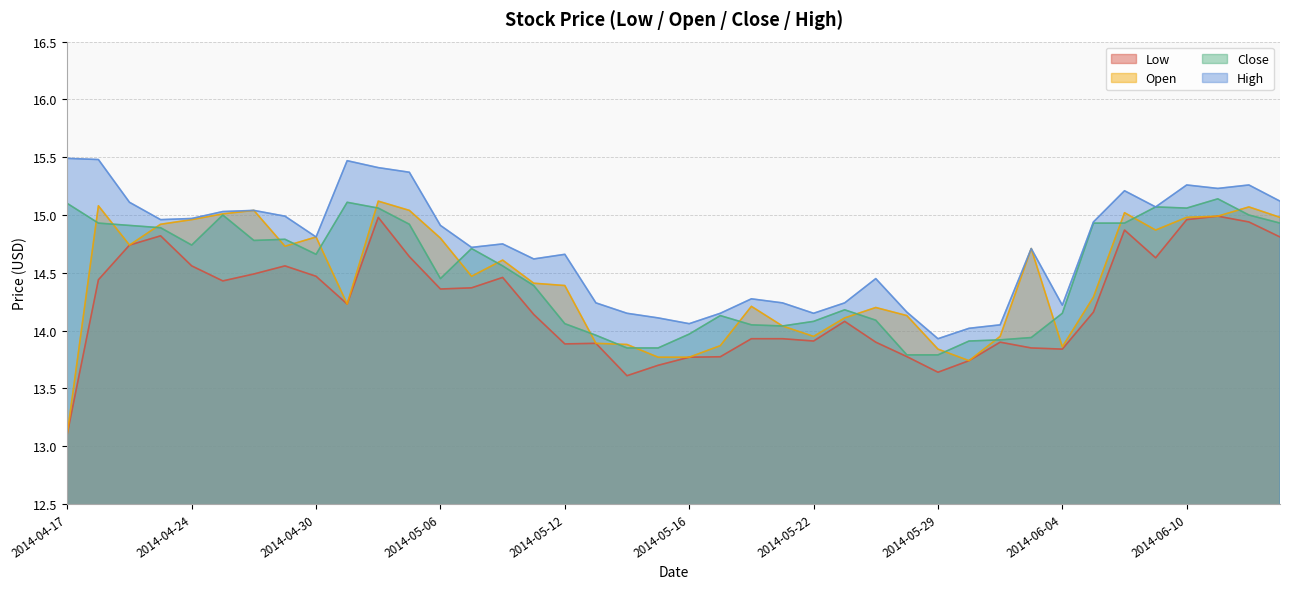

The value of Open at 2014-05-28 is 5.1. True or false?

False